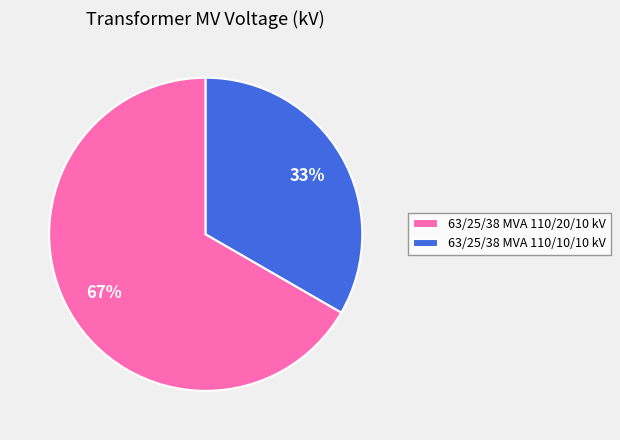

Which category accounts for the majority?

63/25/38 MVA 110/20/10 kV